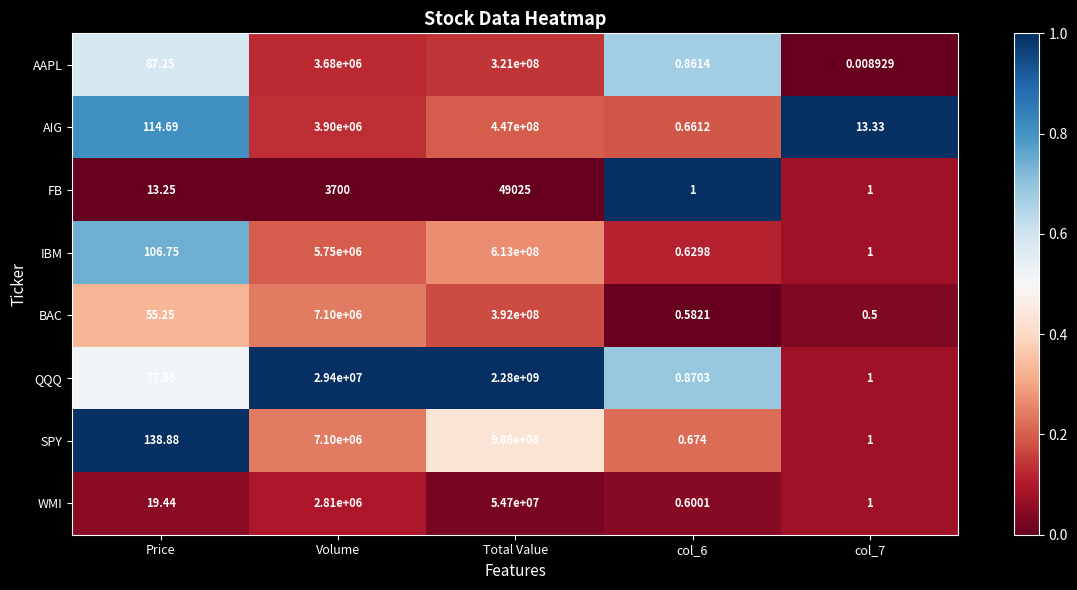

At which category does the chart reach its peak across all series?

Total Value